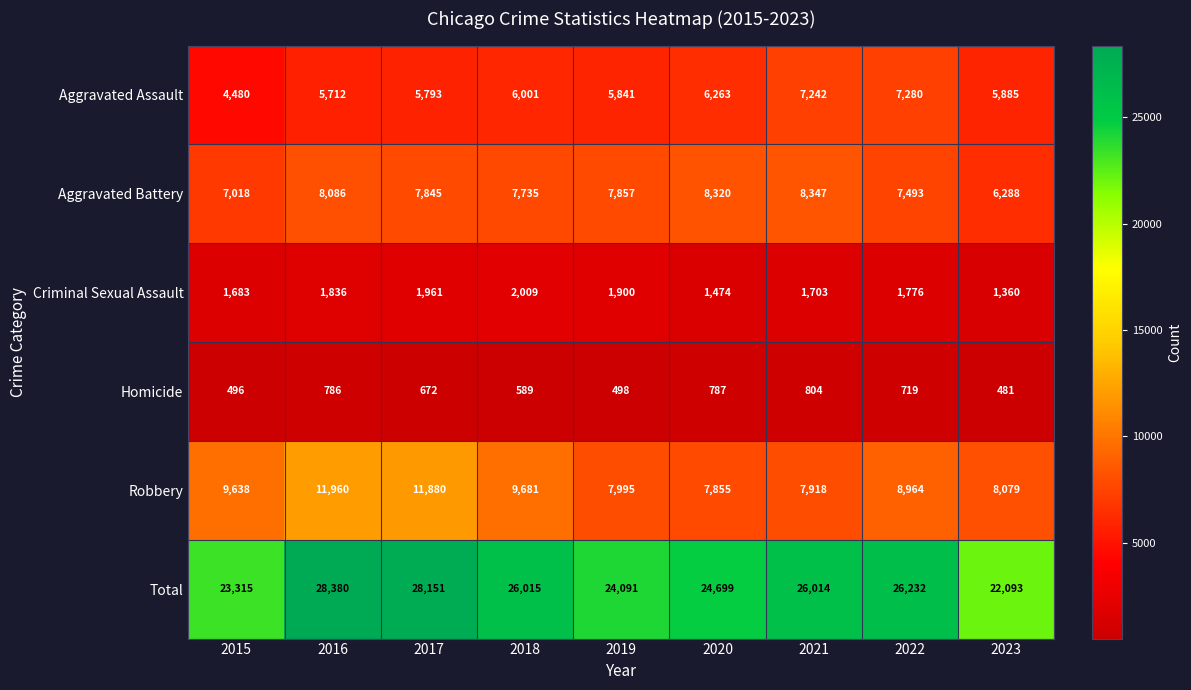

The Aggravated Battery series shows 7735 at 2018. True or false?

True